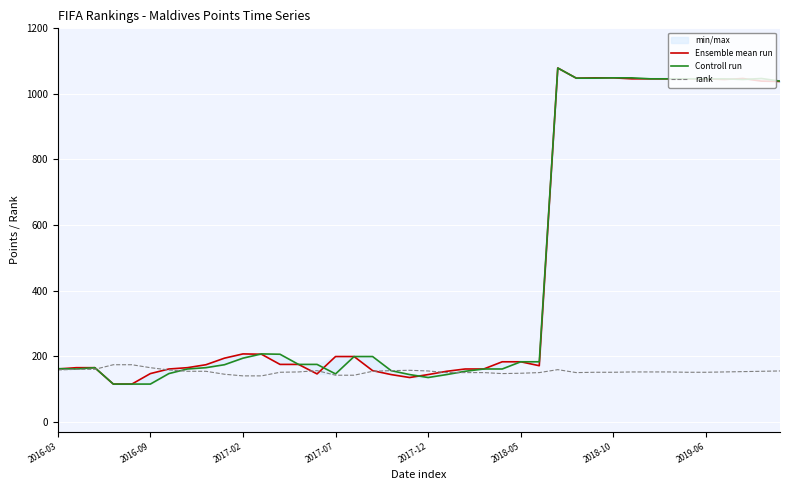

Which series has the largest range (max minus min)?

Ensemble mean run